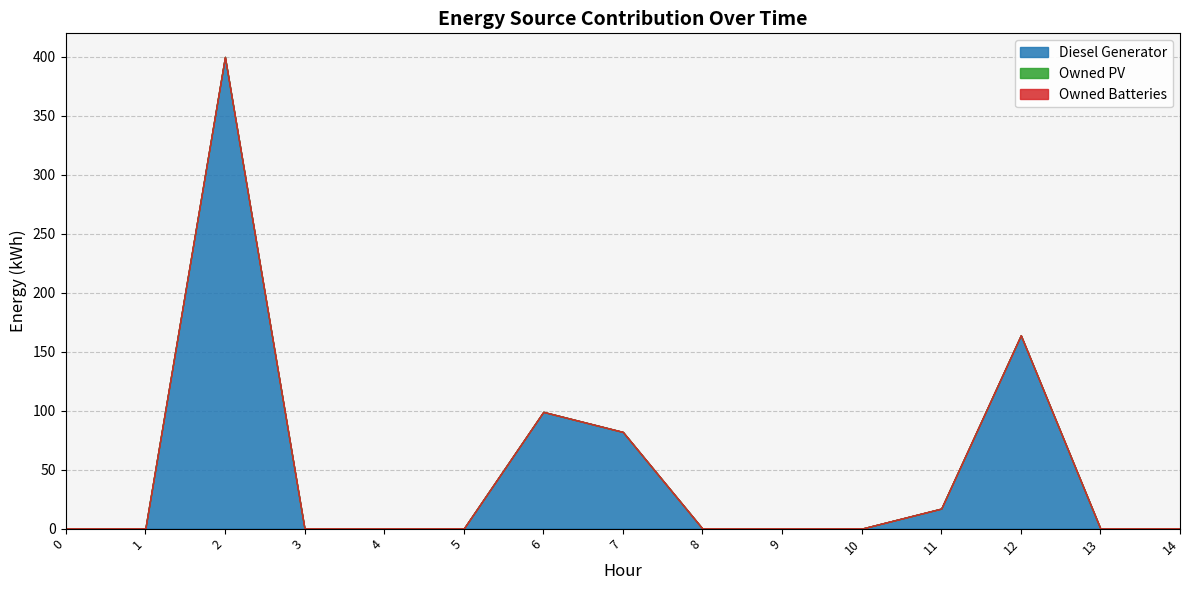

How many series are shown in this chart?

3